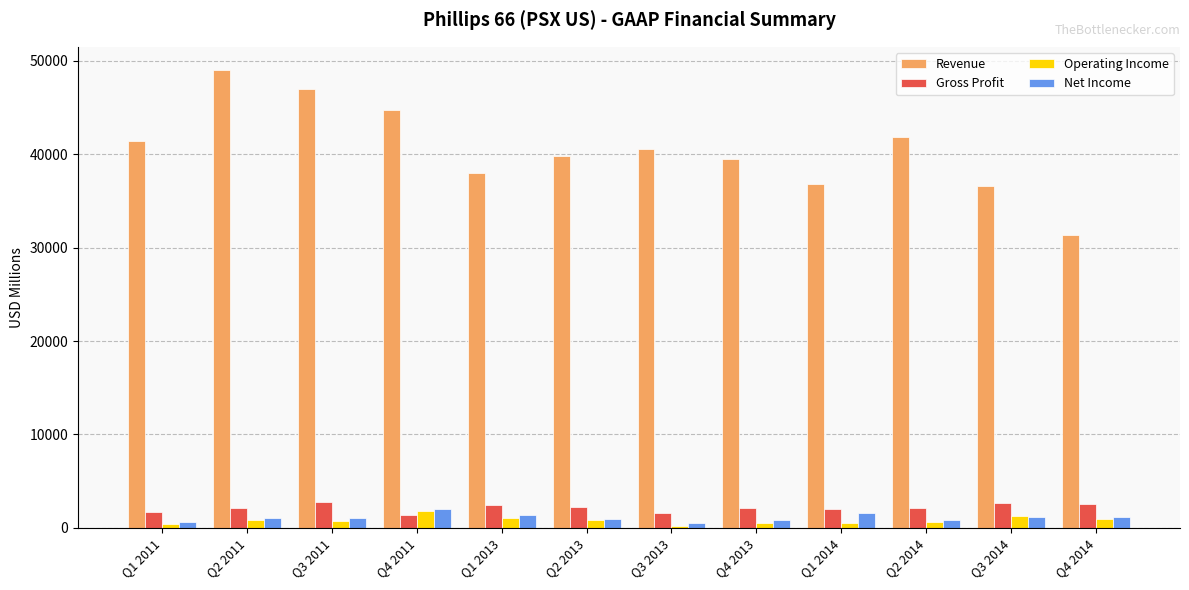

What is the difference between the maximum and minimum values in the Net Income series?

1476